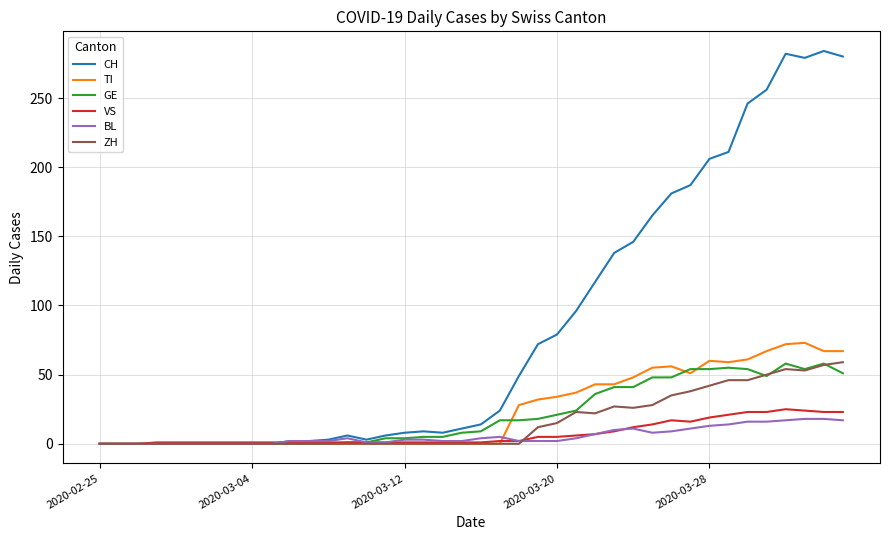

Which series has the largest total across all categories?

CH